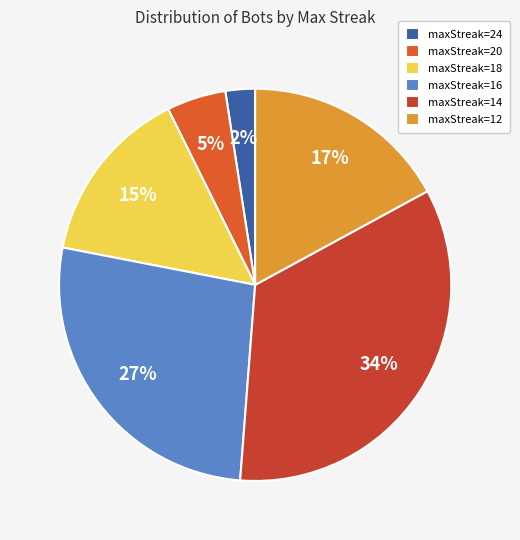

Count the number of slices in the pie.

6